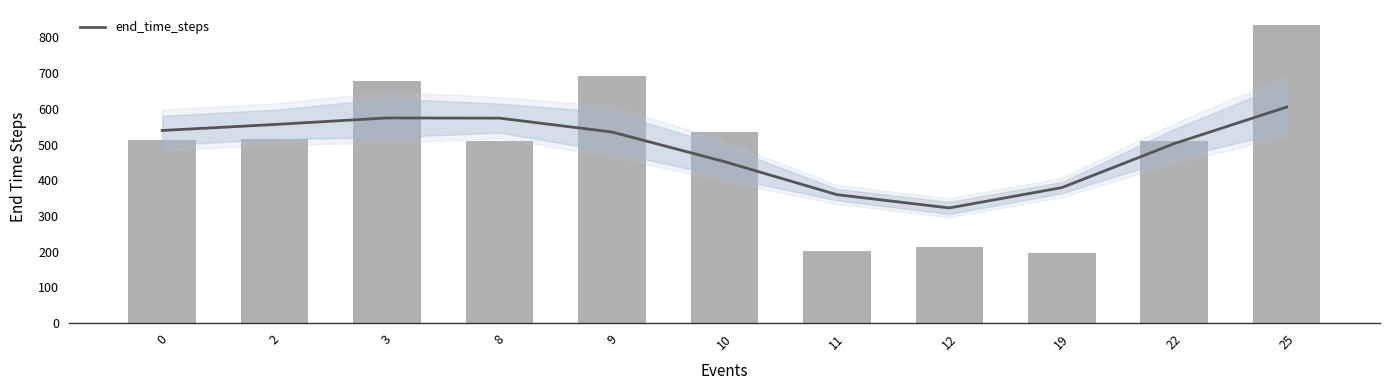

Is it true that the value at 9 is 271.7?

False